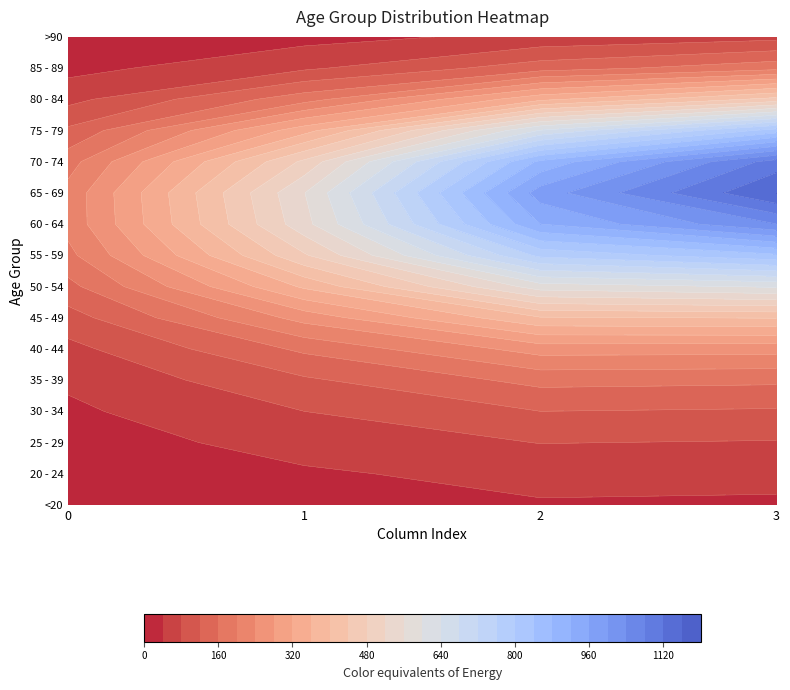

Rank the series at 2 from lowest to highest value.

>90, <20, 85 - 89, 20 - 24, 25 - 29, 80 - 84, 30 - 34, 35 - 39, 40 - 44, 45 - 49, 75 - 79, 50 - 54, 70 - 74, 55 - 59, 65 - 69, 60 - 64